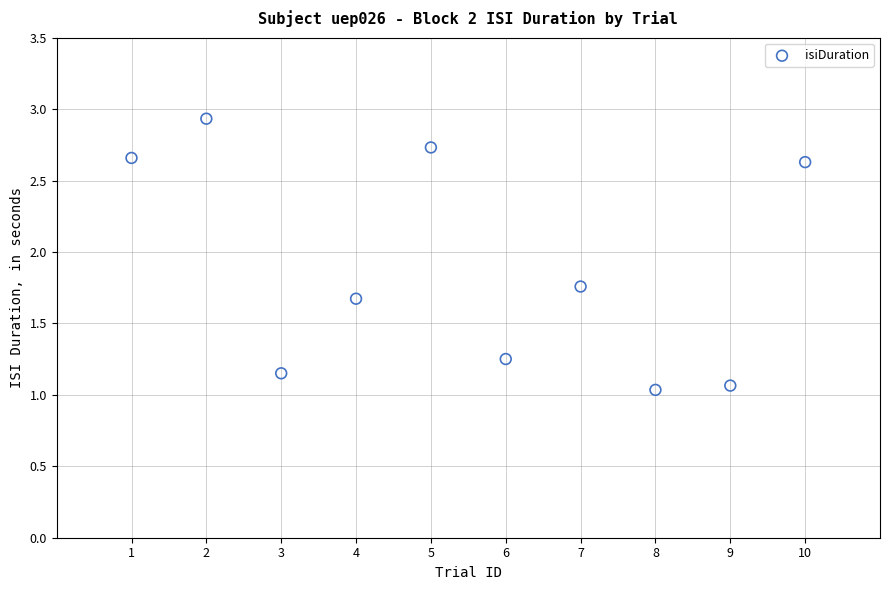

What is the range of Y values (max minus min)?

1.9